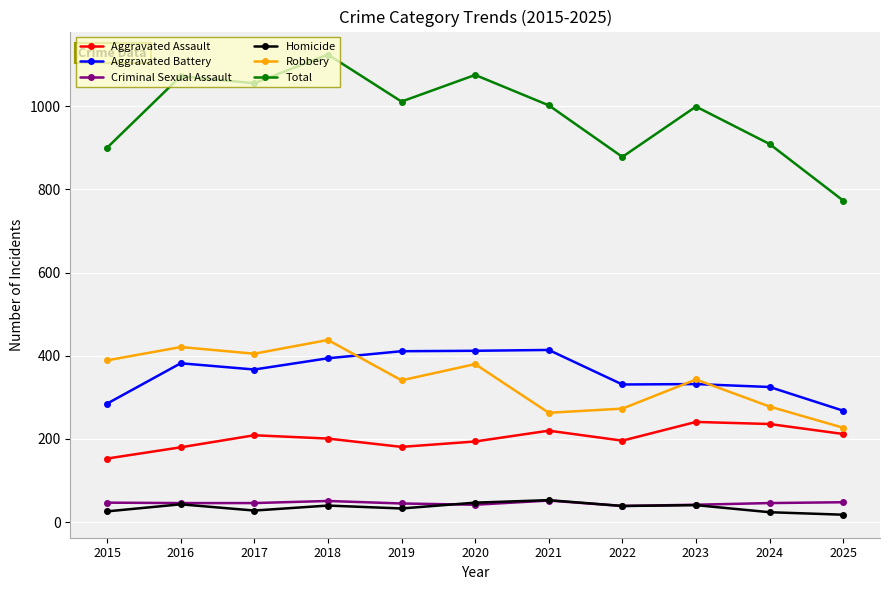

True or false: Total and Homicide cross at least once.

False